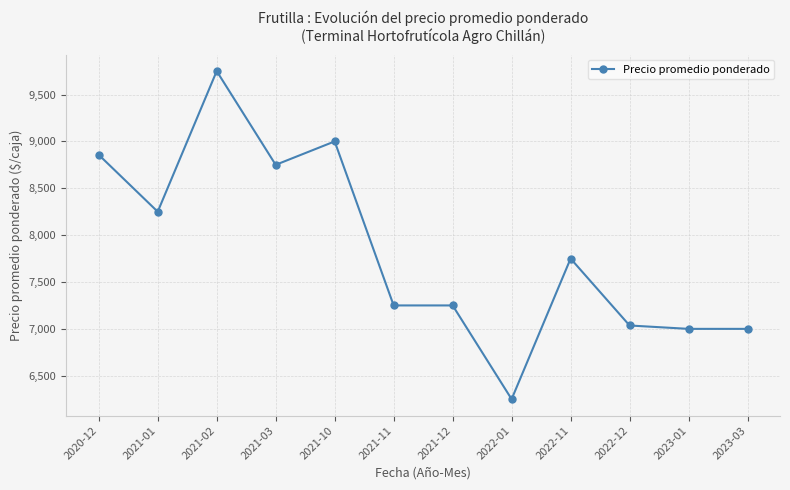

Reading right to left, extract all data points from this chart.

7000	7000	7036	7750	6250	7250	7250	9000	8750	9750	8250	8857